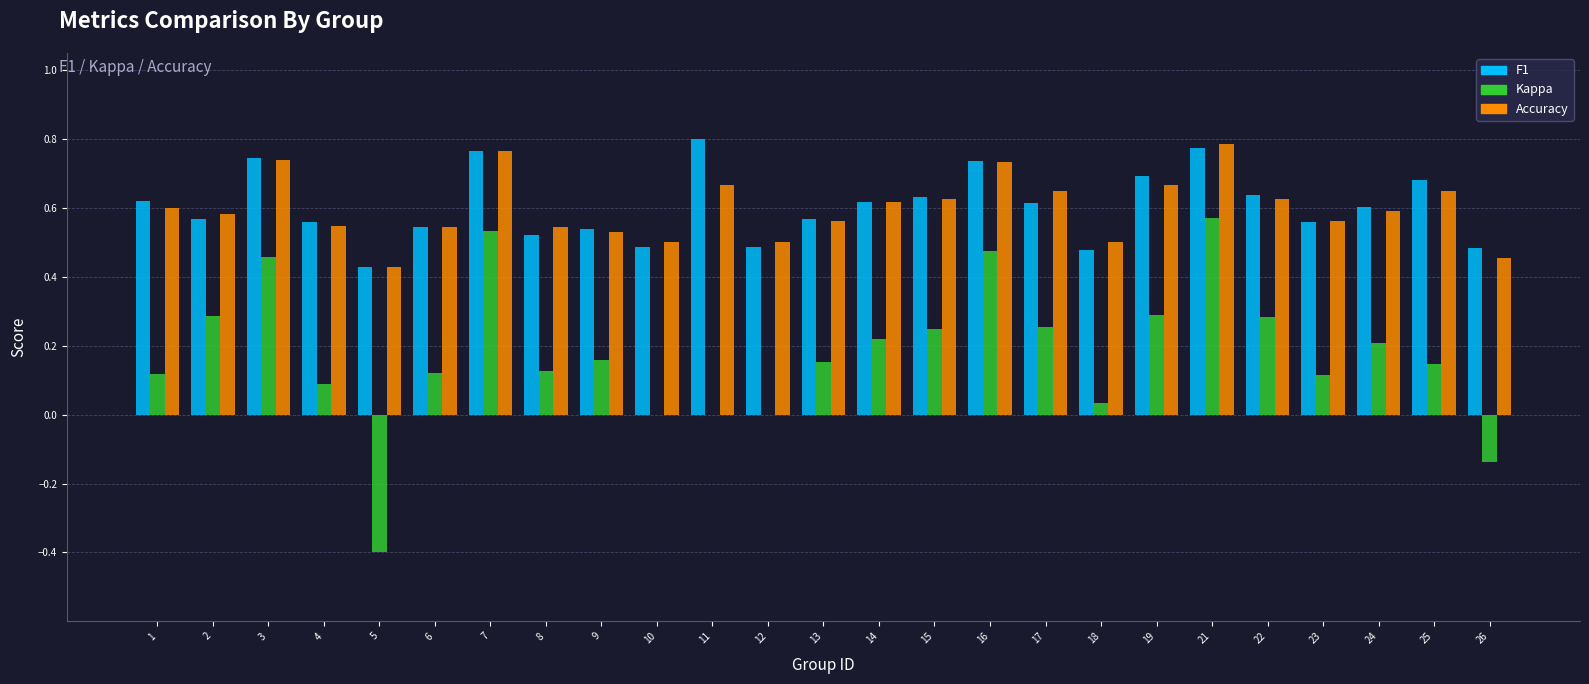

What is the total value across all series at 25?

1.5